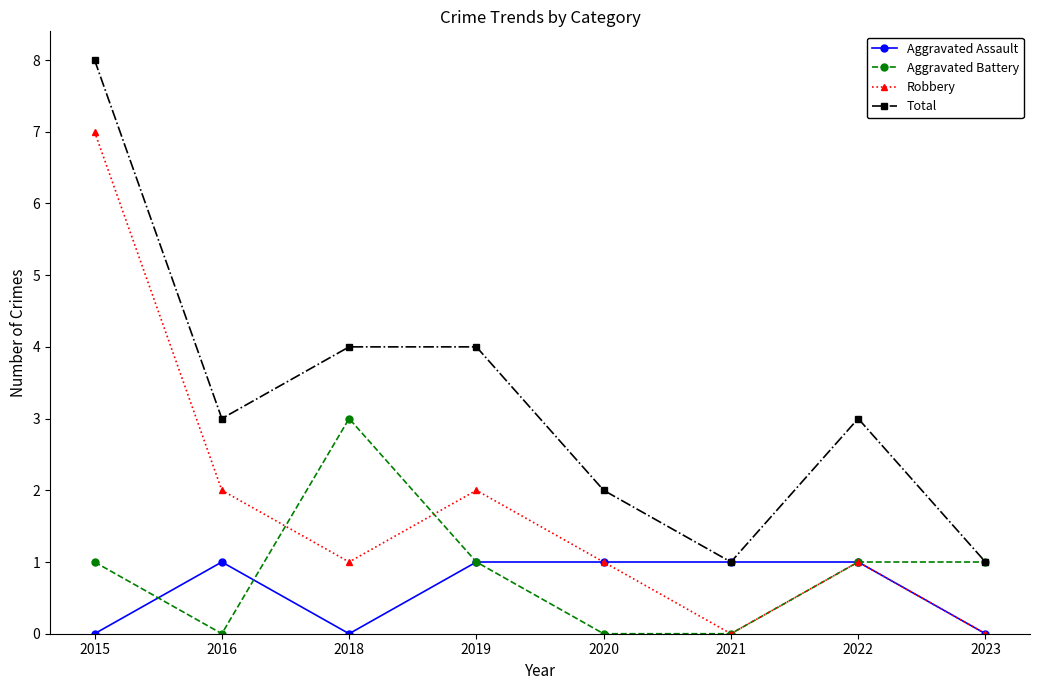

At how many categories does at least one series exceed 7?

1